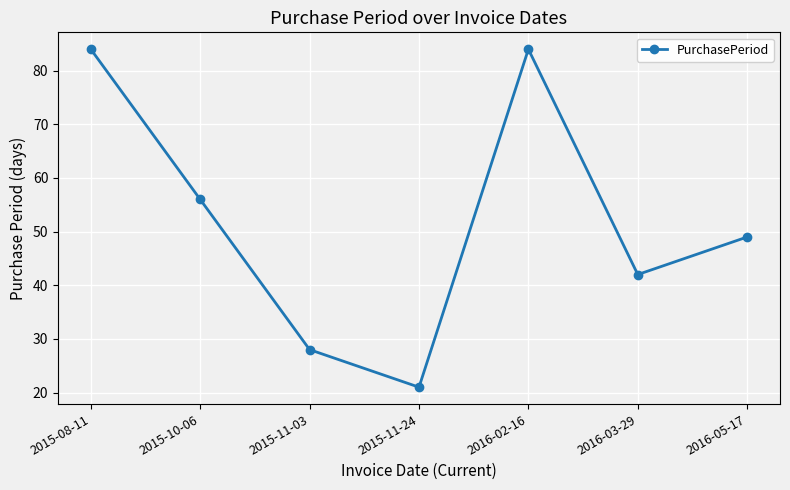

The chart shows a value of 8 at 2015-11-24. True or false?

False